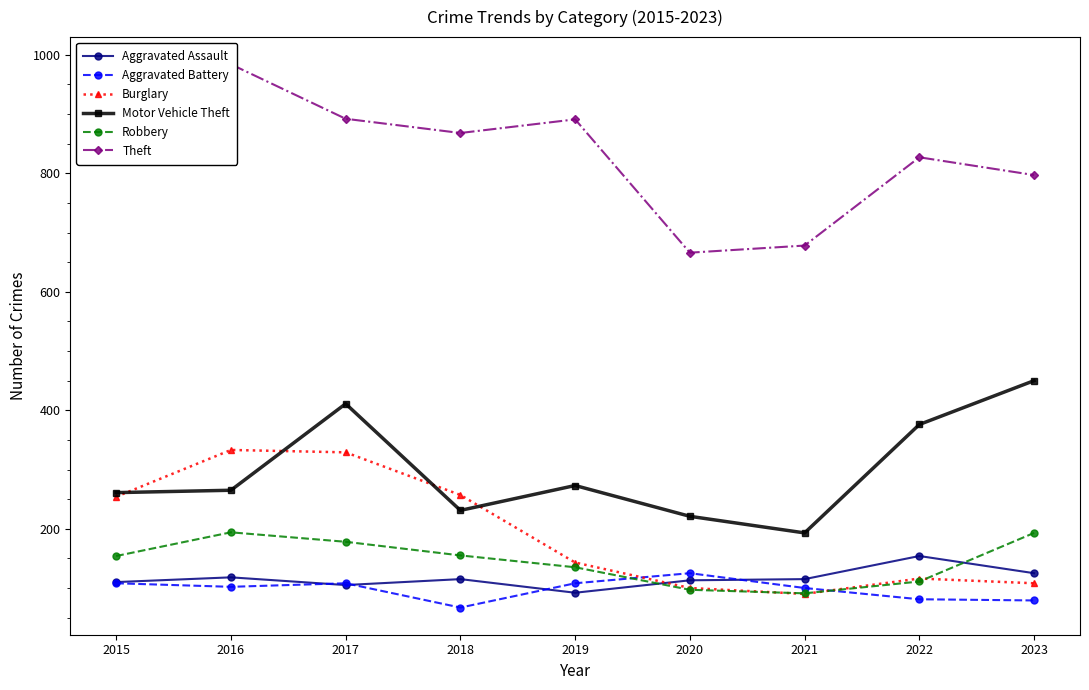

Which series changed the most between 2015 and 2019?

Burglary